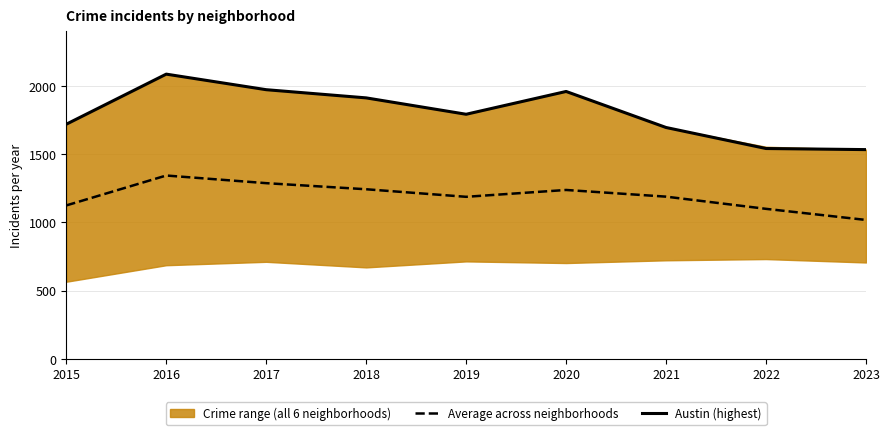

Which series has the widest spread of values?

Austin (highest)